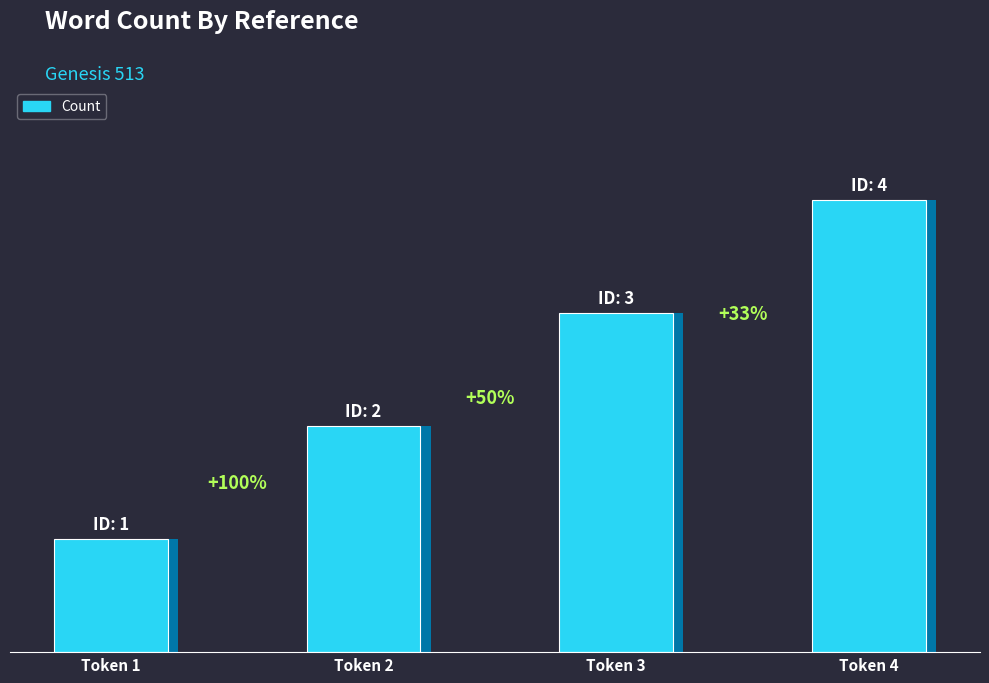

Which label corresponds to the smallest value in the chart?

Token 1